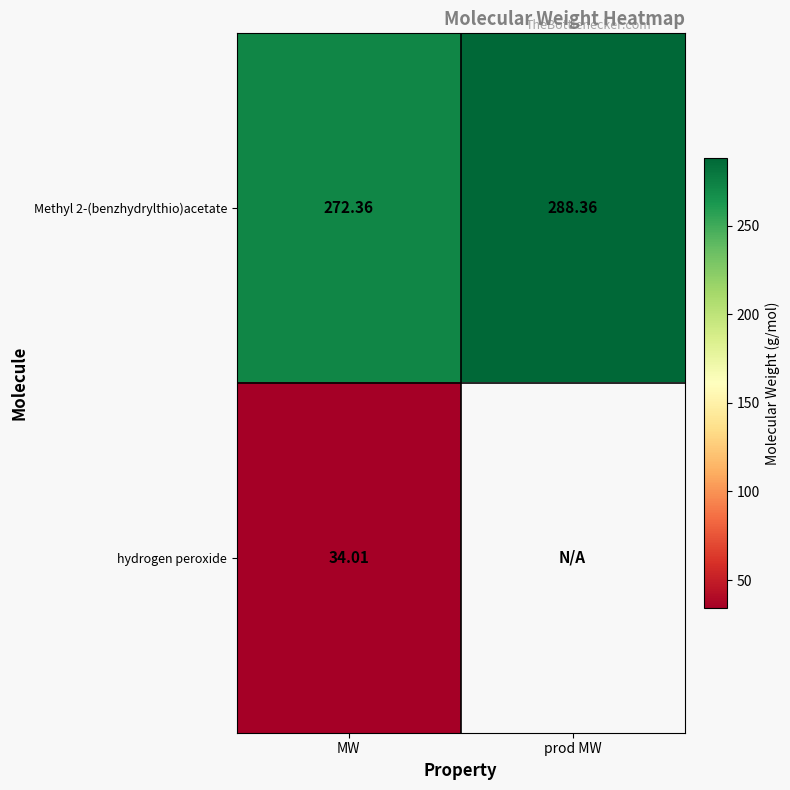

Is the value of hydrogen peroxide at MW greater than the value of Methyl 2-(benzhydrylthio)acetate at MW?

No